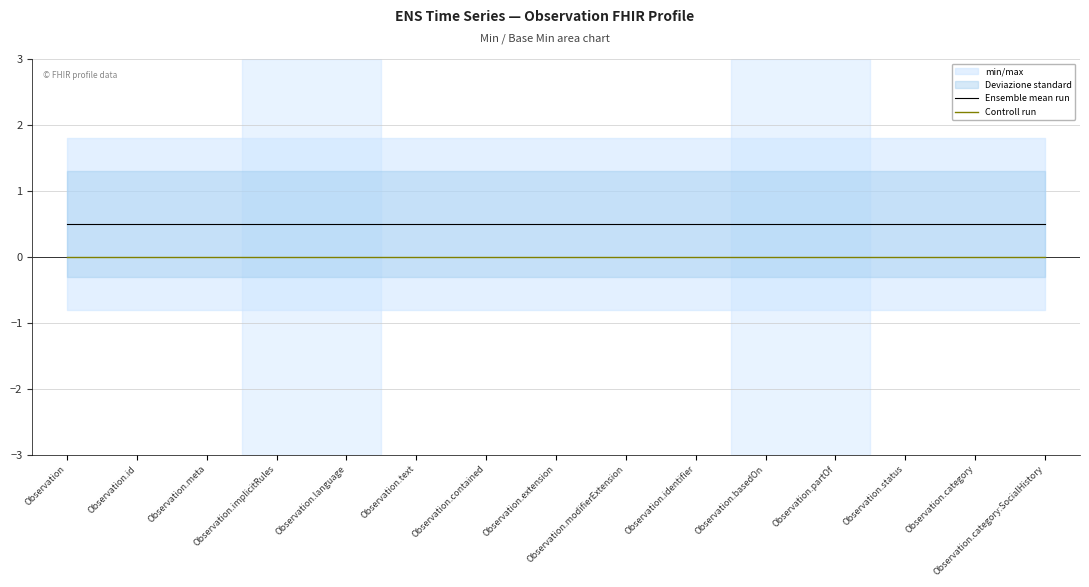

Reading right to left, transcribe all the data shown in this chart.

Ensemble mean run: 0.5	0.5	0.5	0.5	0.5	0.5	0.5	0.5	0.5	0.5	0.5	0.5	0.5	0.5	0.5
Controll run: 0.0	0.0	0.0	0.0	0.0	0.0	0.0	0.0	0.0	0.0	0.0	0.0	0.0	0.0	0.0